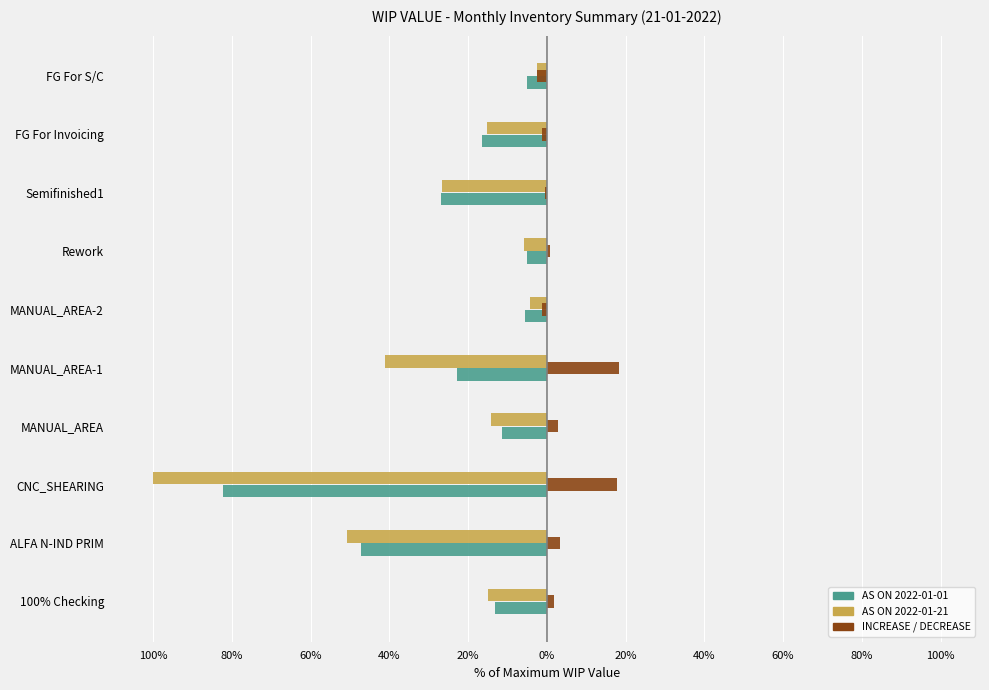

What is the average value of the AS ON 2022-01-01 series?

-23.6